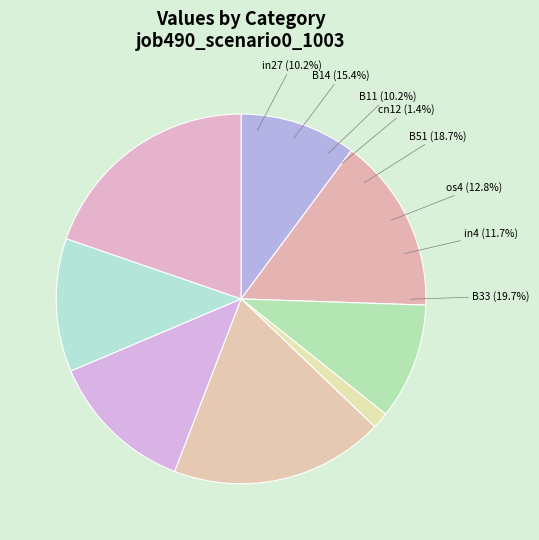

Is it true that cn12 is 11% of the pie?

False